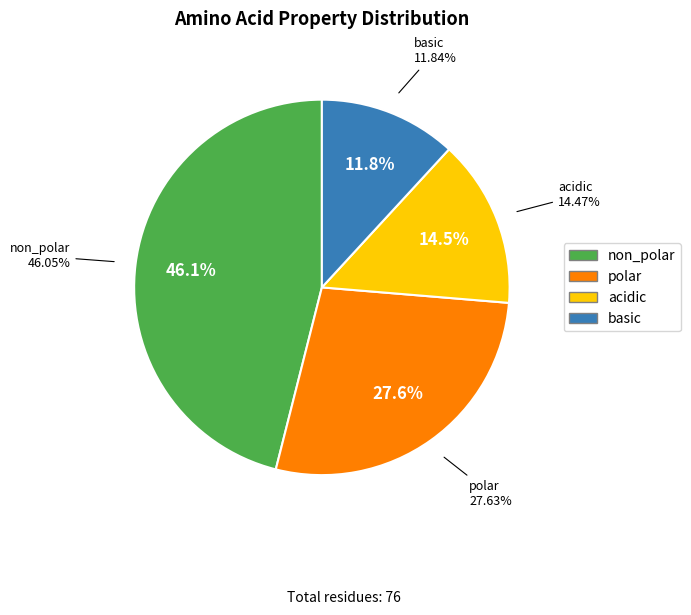

Do basic and acidic together represent more than half of the pie?

No